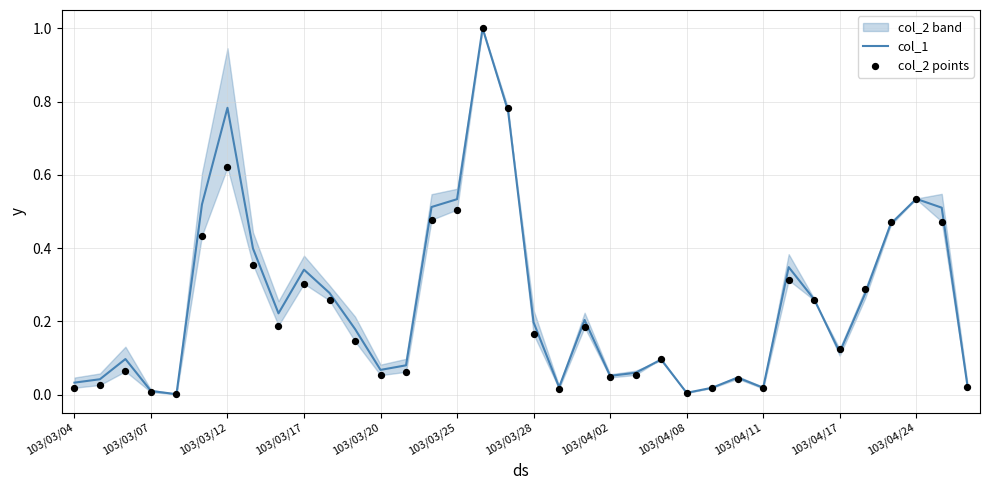

Which series reaches the maximum Y coordinate?

col_1